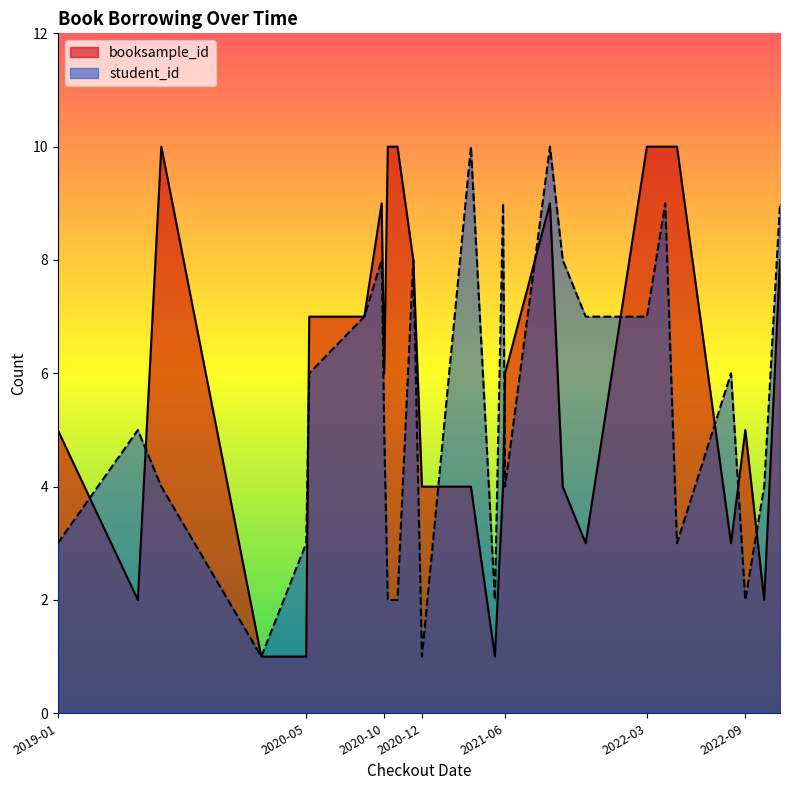

What is the value of the student_id point at the 16th from the left?

6